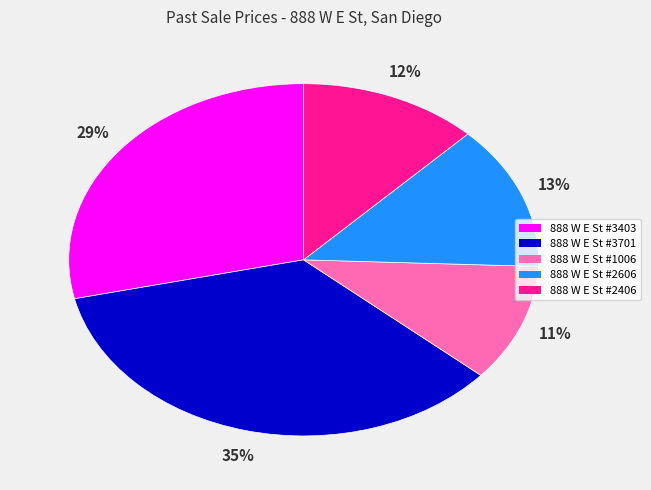

Is there a majority slice in this chart?

No